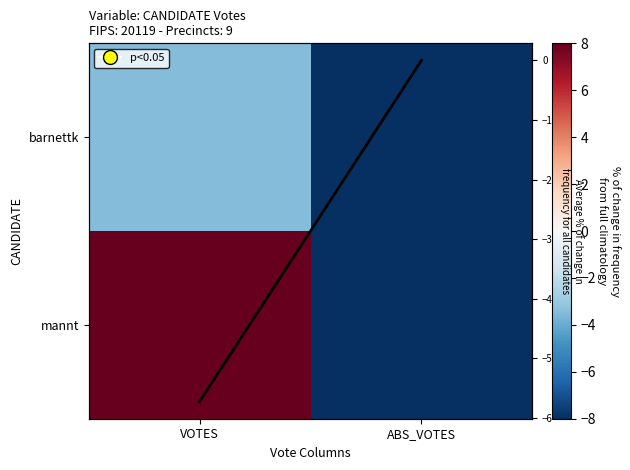

What is the minimum value for barnettk?

-8.0